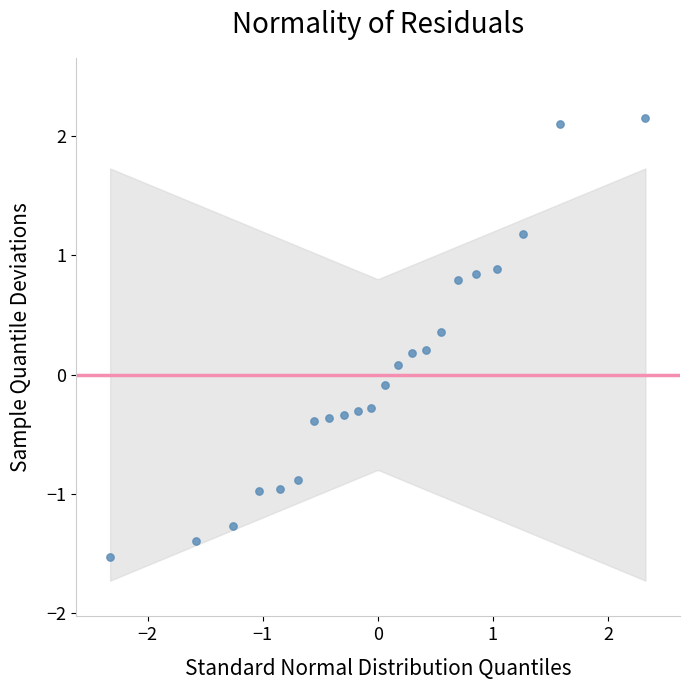

What is the range of X values (max minus min)?

4.7